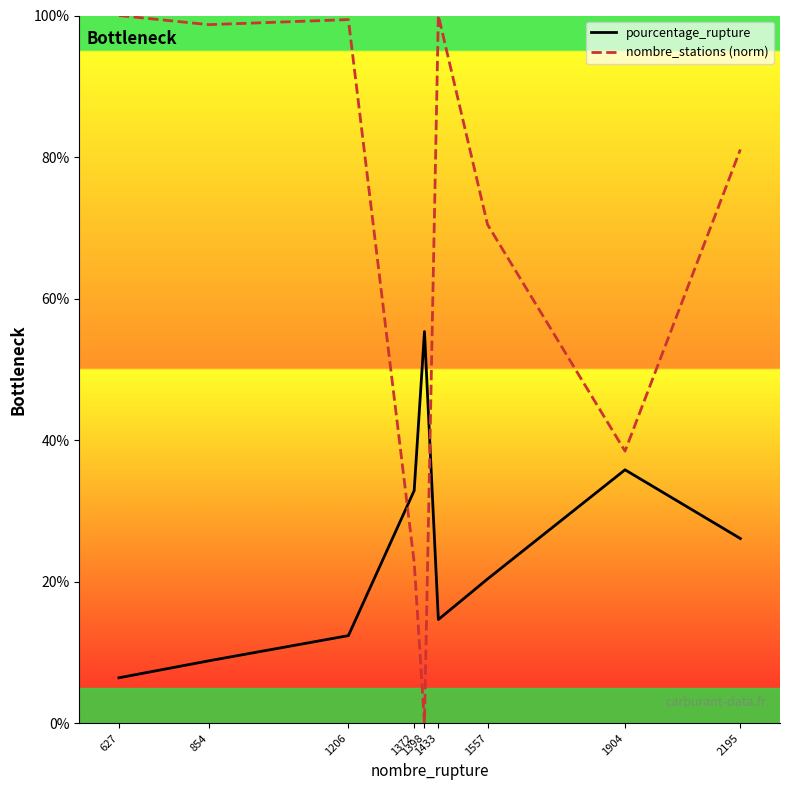

Which series ends up on top after the final intersection of pourcentage_rupture and nombre_stations (norm)?

nombre_stations (norm)